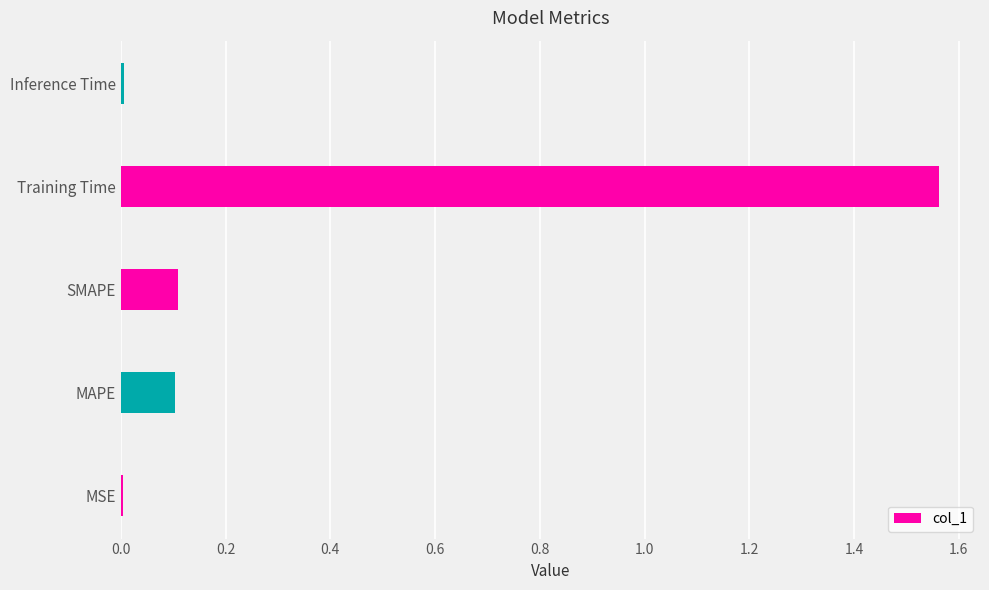

Which has a higher value, MSE or MAPE?

MAPE